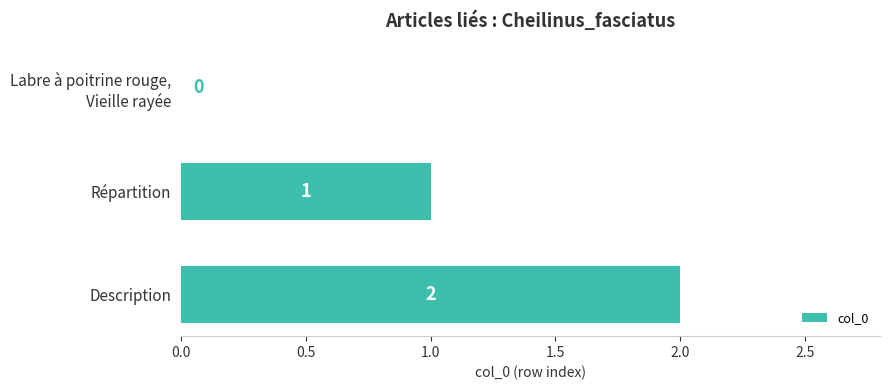

What is the change in value from Répartition to Description?

+1